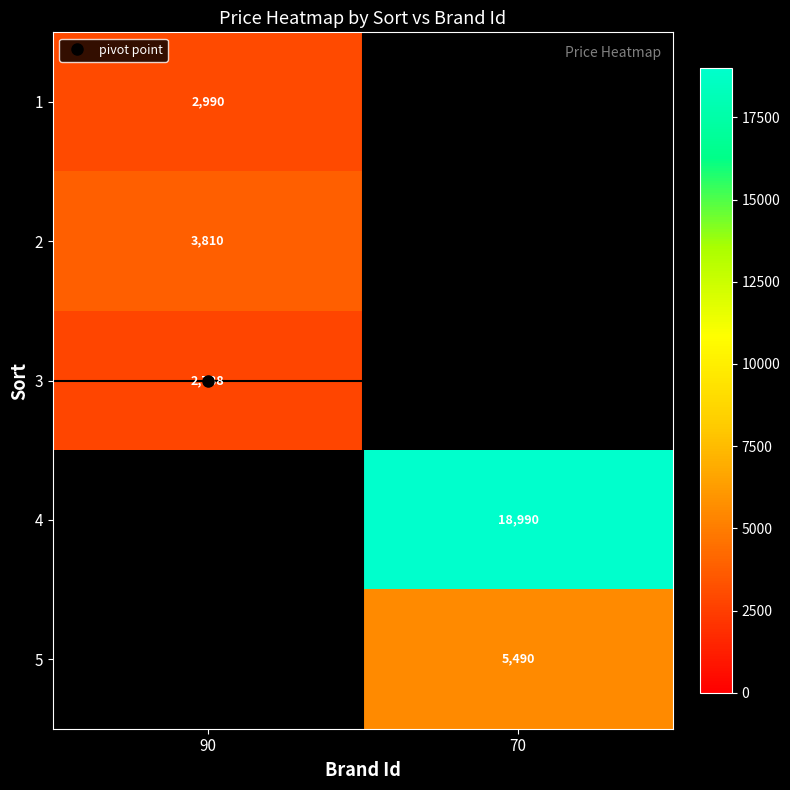

How many series are shown in this chart?

5